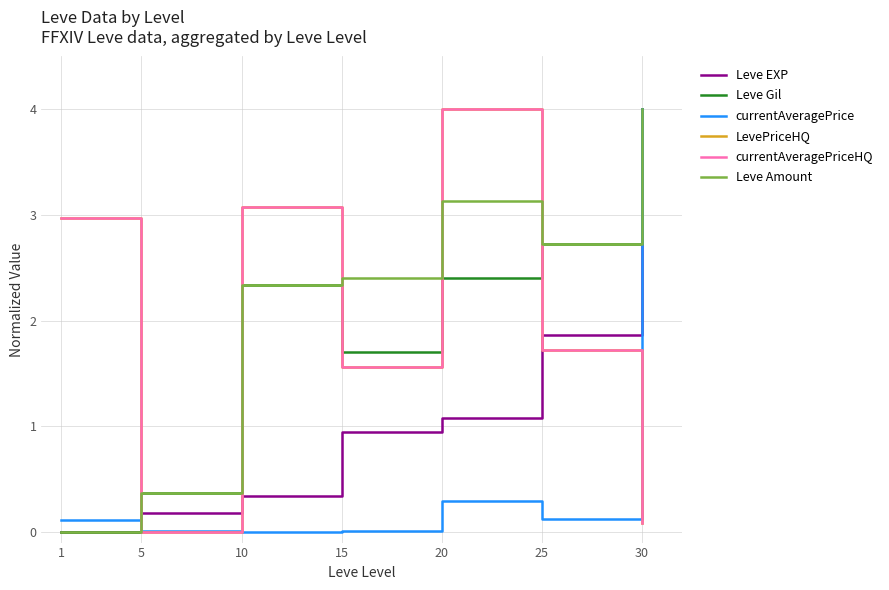

Is this an area chart (filled region under the line)?

No